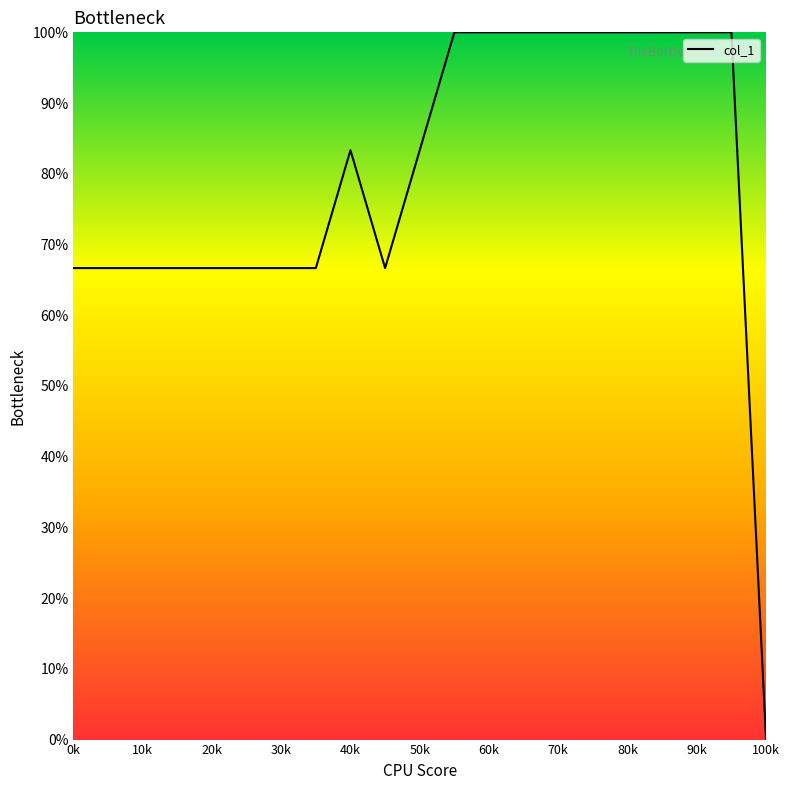

What is the maximum value shown in the chart?

100.0